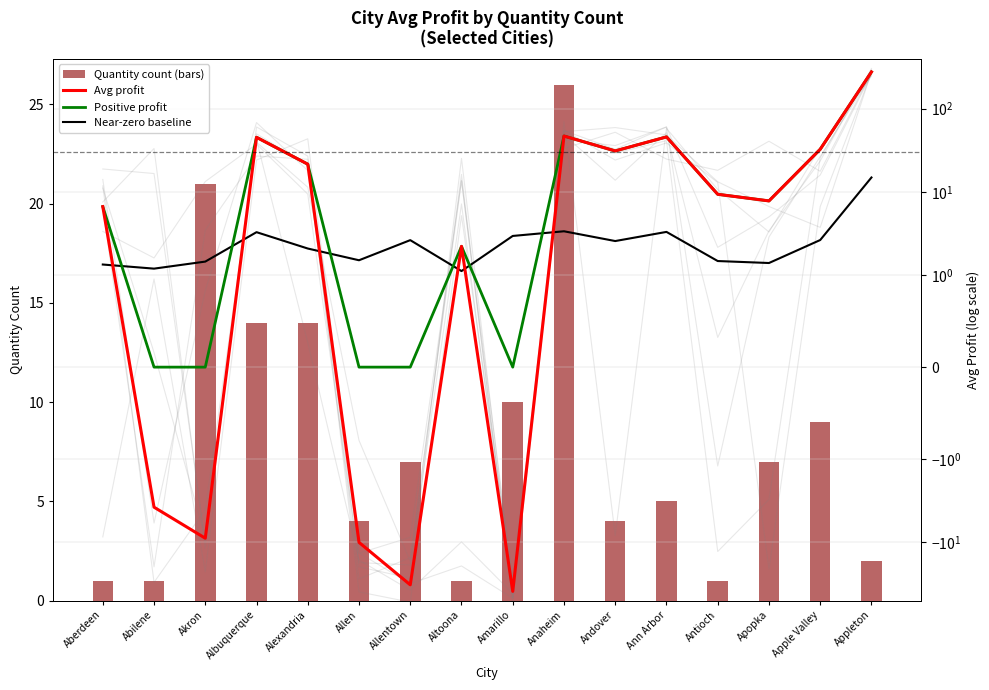

Which has a higher value, Appleton or Albuquerque?

Albuquerque